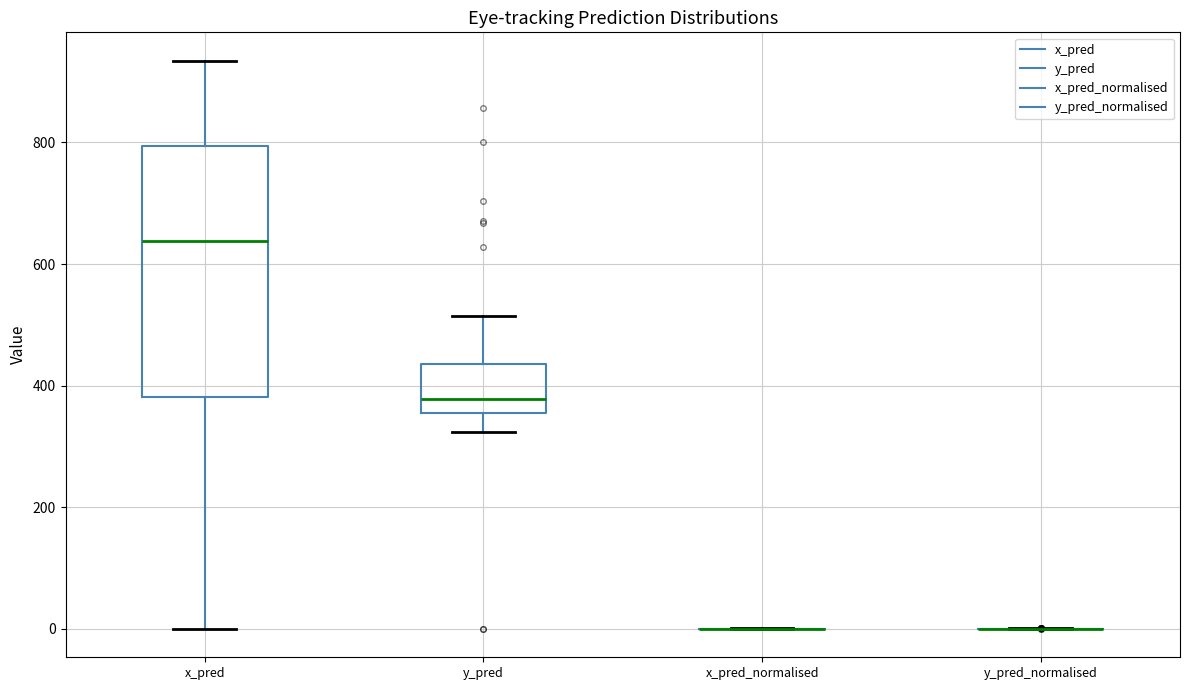

Reading left to right, transcribe this box plot: for each box, give where its median line is, the range the box spans, and where its two whiskers end, as read against the y-axis. The values are not printed on the chart, so give them approximately, as read against the axis.

x_pred: median 640, box 380 to 800, whiskers 0 to 940
y_pred: median 380, box 360 to 440, whiskers 320 to 520
x_pred_normalised: box collapsed to a line at 0, whiskers 0 to 0
y_pred_normalised: box collapsed to a line at 0, whiskers 0 to 0